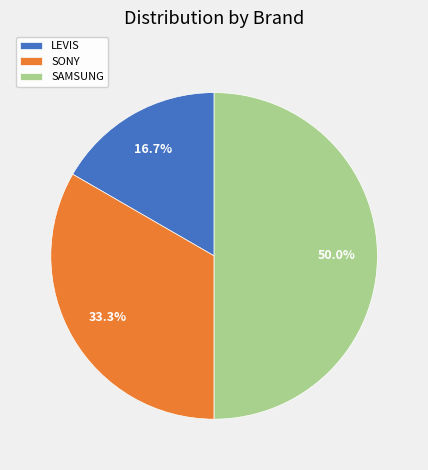

Does SONY account for over 50% of the chart?

No